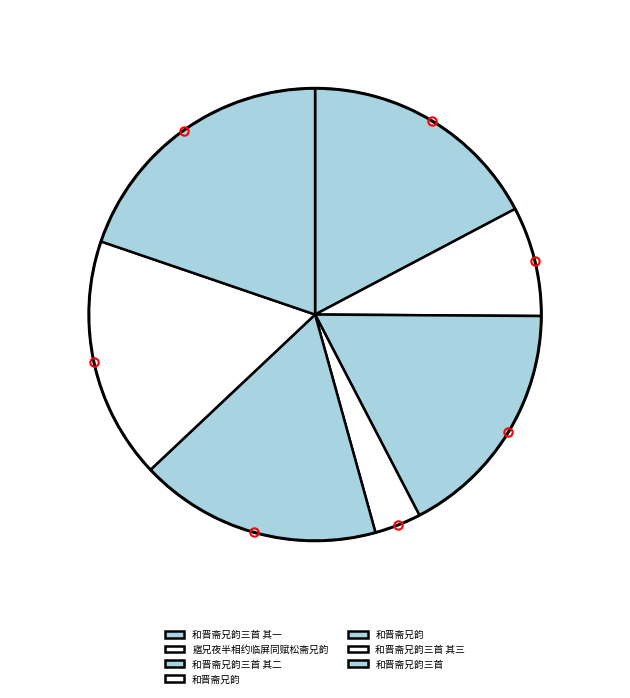

Which category has the smallest portion of the pie?

和晋斋兄韵